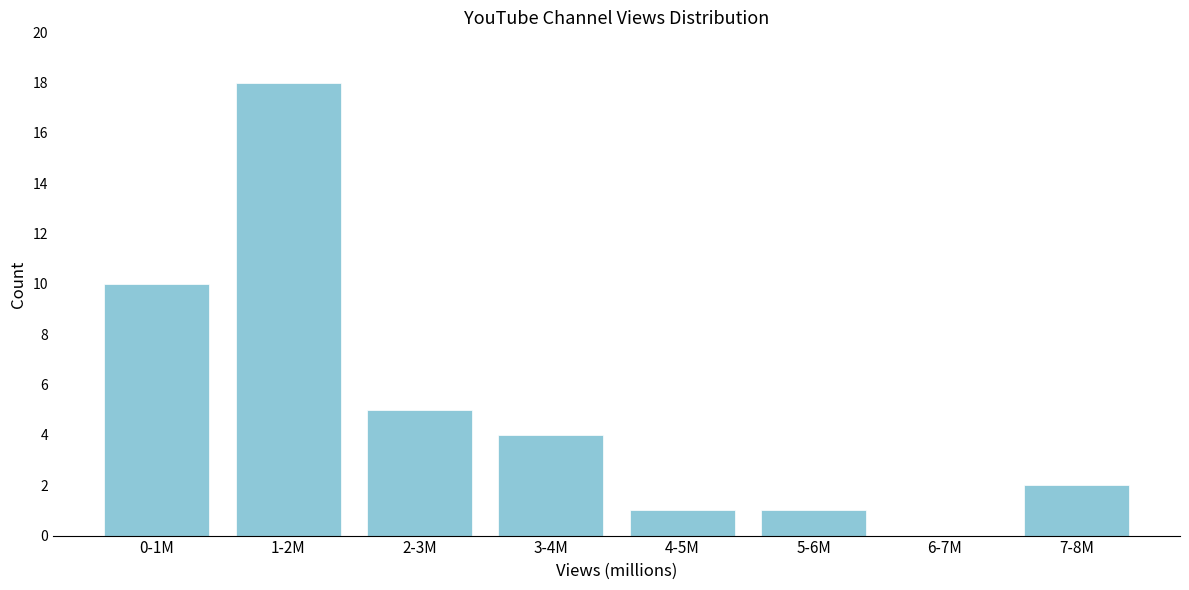

Reading left to right, extract all data points from this chart.

0-1M=10	1-2M=18	2-3M=5	3-4M=4	4-5M=1	5-6M=1	6-7M=0	7-8M=2